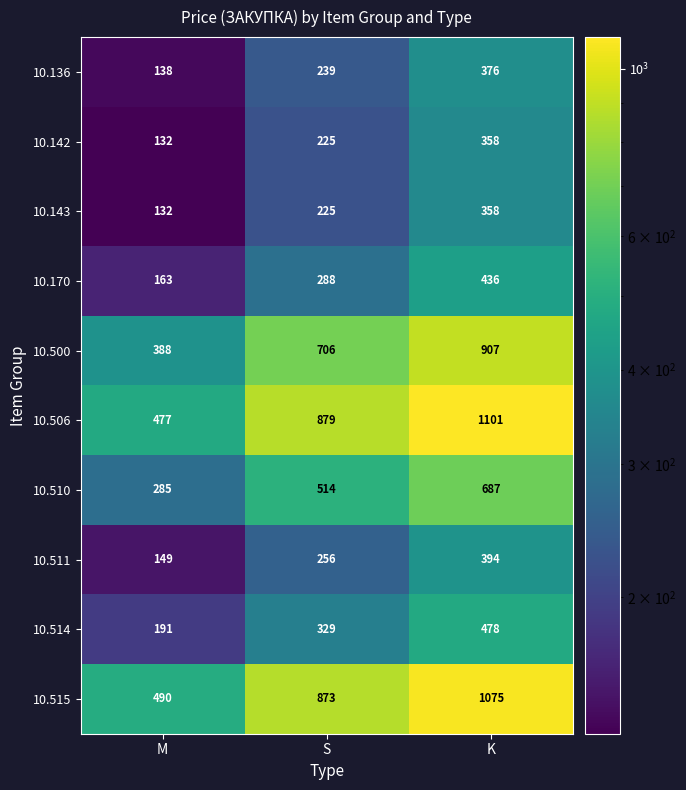

The value of 10.514 at K is 478. True or false?

True